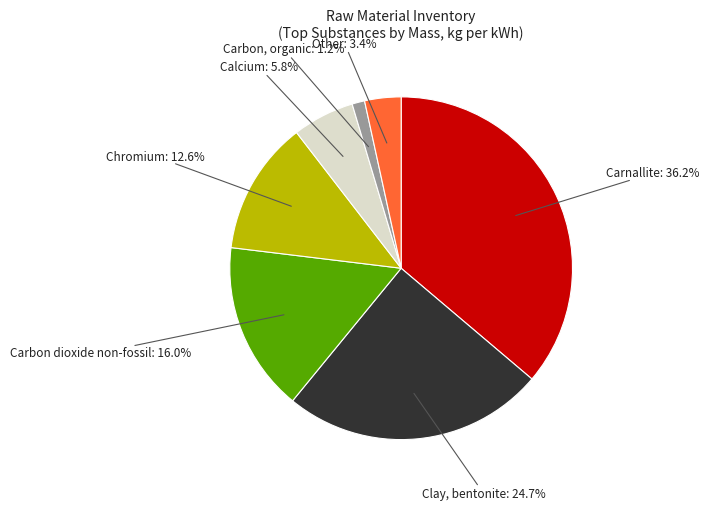

Does any single category account for the majority?

No